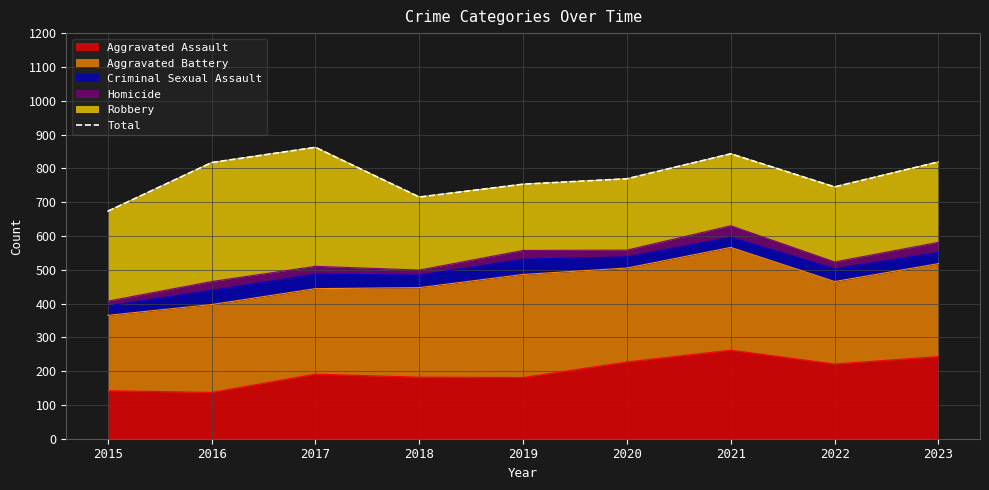

What is the change in value from 2018 to 2021?

+128